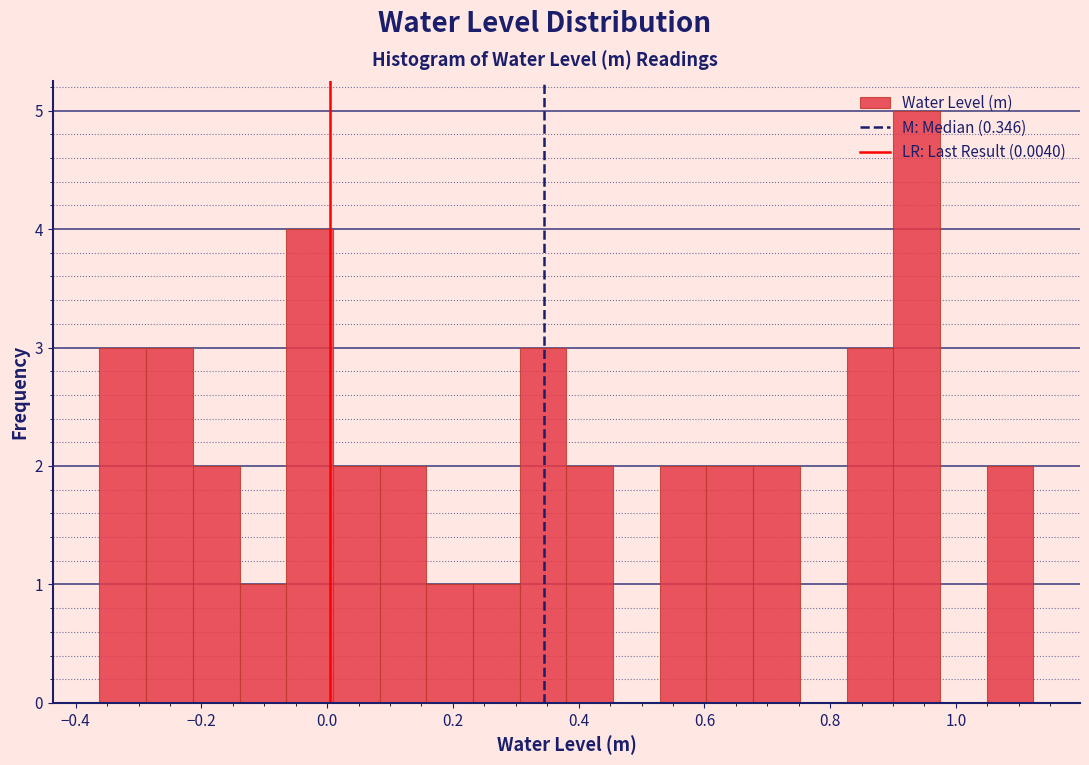

Around what value on the x-axis is the tallest bar? Give the approximate position of its centre, as read against the axis.

0.94